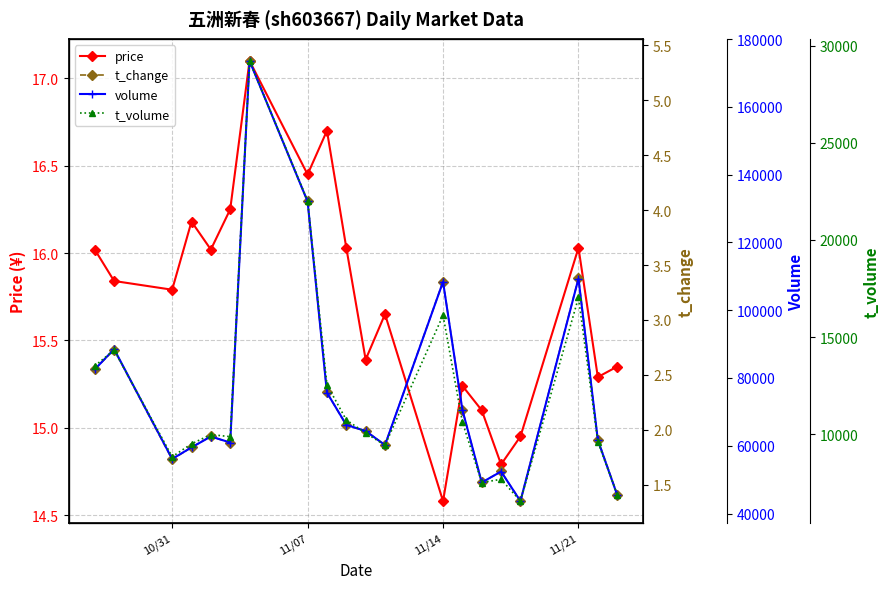

How many interior local valleys does the price series have?

7